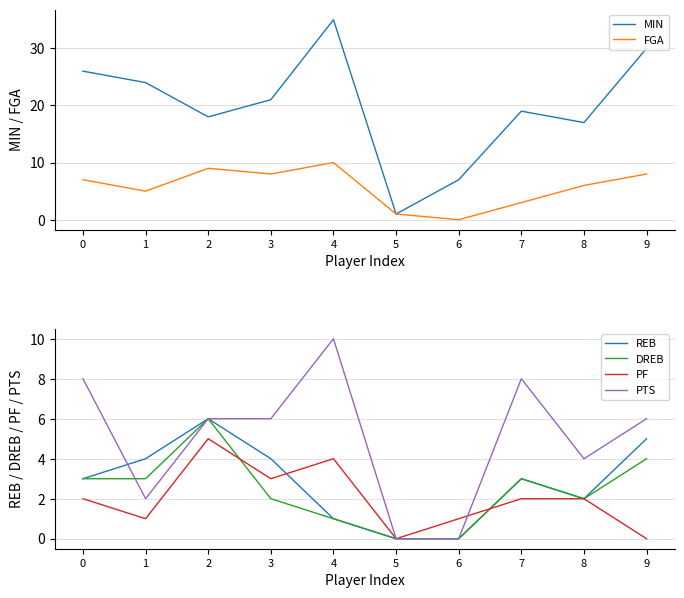

What is the difference between the maximum and minimum values in the FGA series?

10